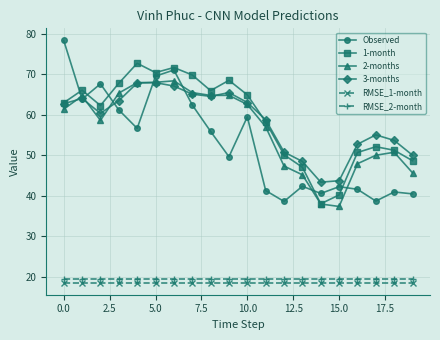

Which series has the widest spread of values?

Observed